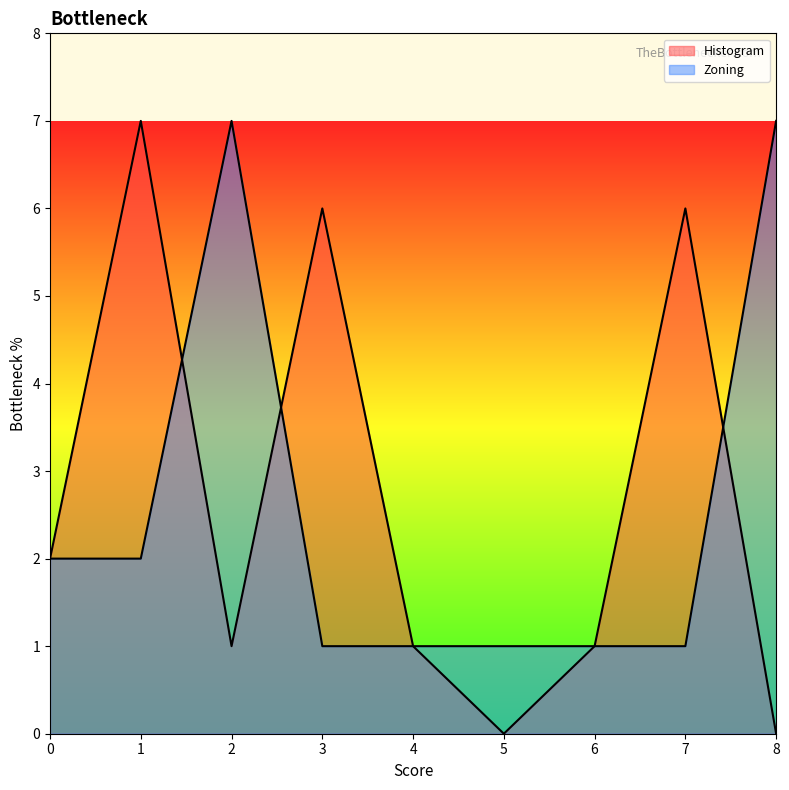

At which category does Histogram reach its first local peak?

1